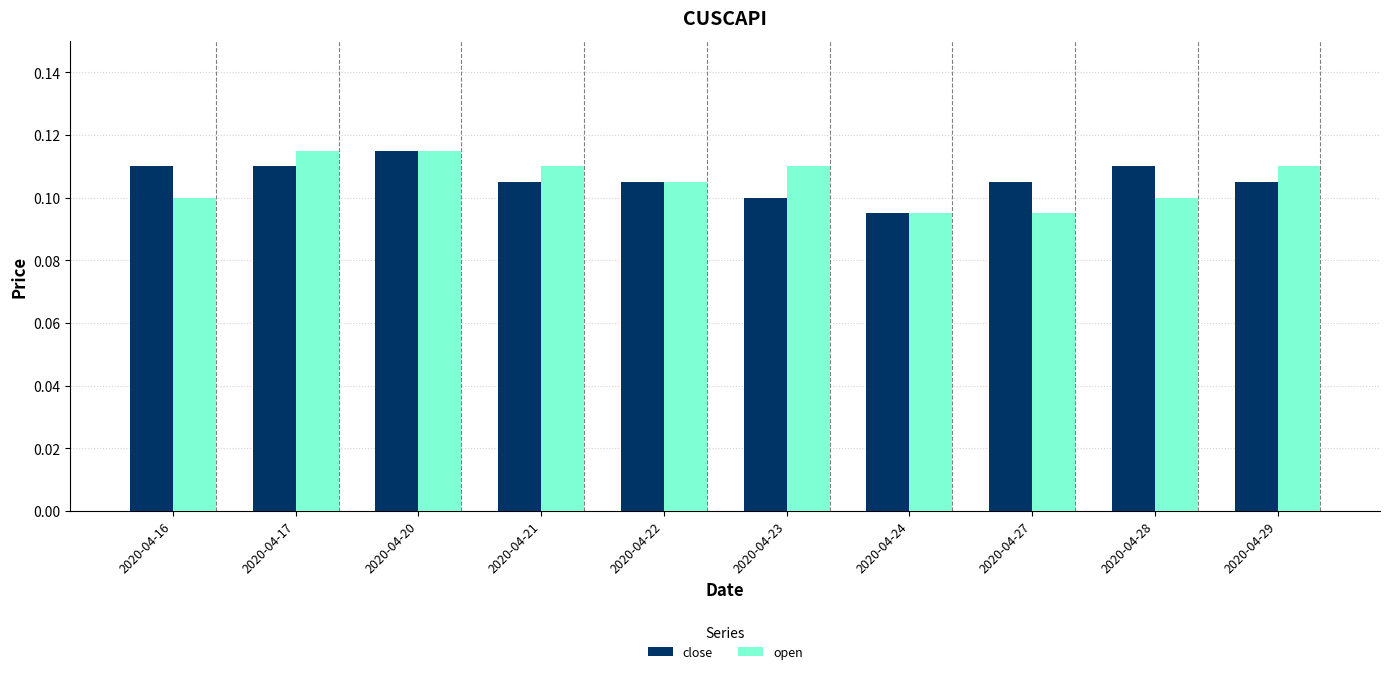

Which series changed the most between 2020-04-17 and 2020-04-24?

open